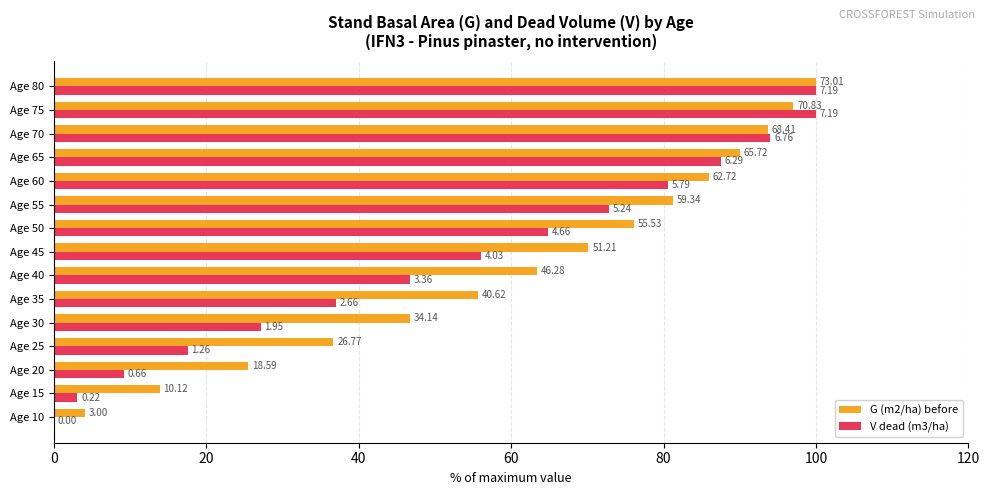

What are all the series names shown in the legend?

G (m2/ha) before, V dead (m3/ha)